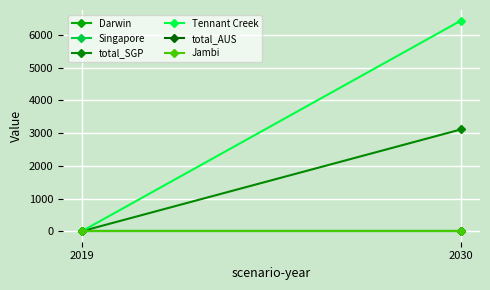

Rank the series at 2019 from highest to lowest value.

Darwin, Singapore, total_SGP, Tennant Creek, total_AUS, Jambi